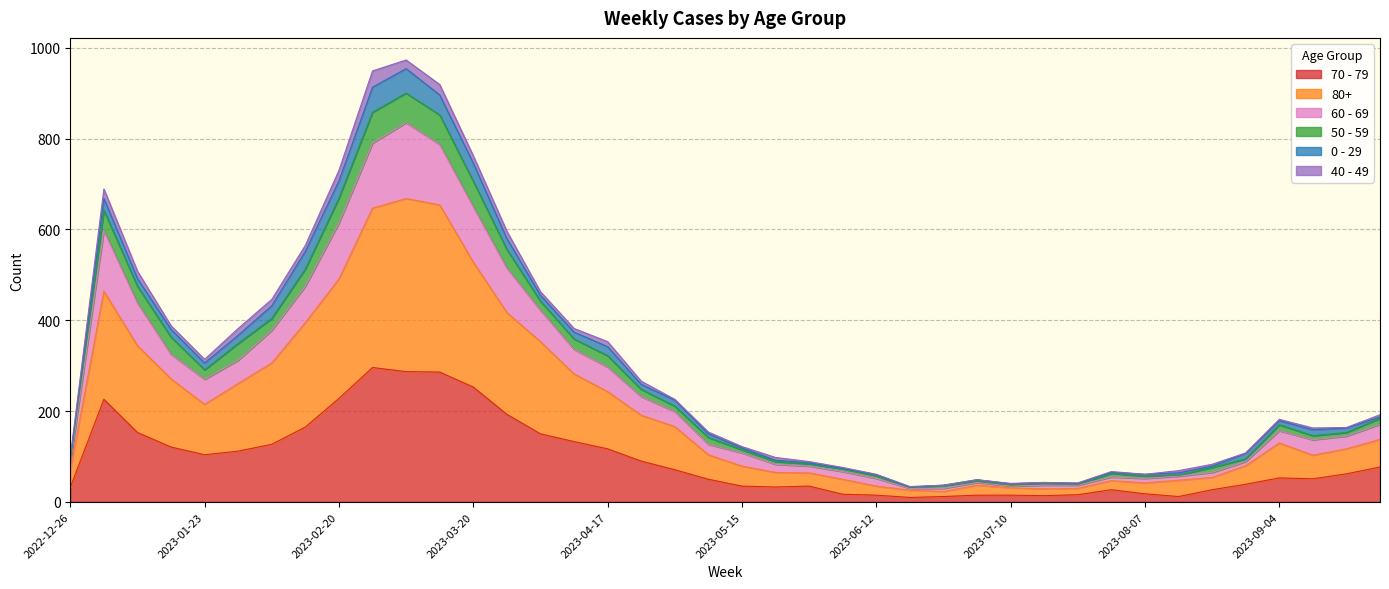

Is the value of 50 - 59 at 2023-04-03 greater than the value of 80+ at 2023-06-26?

Yes